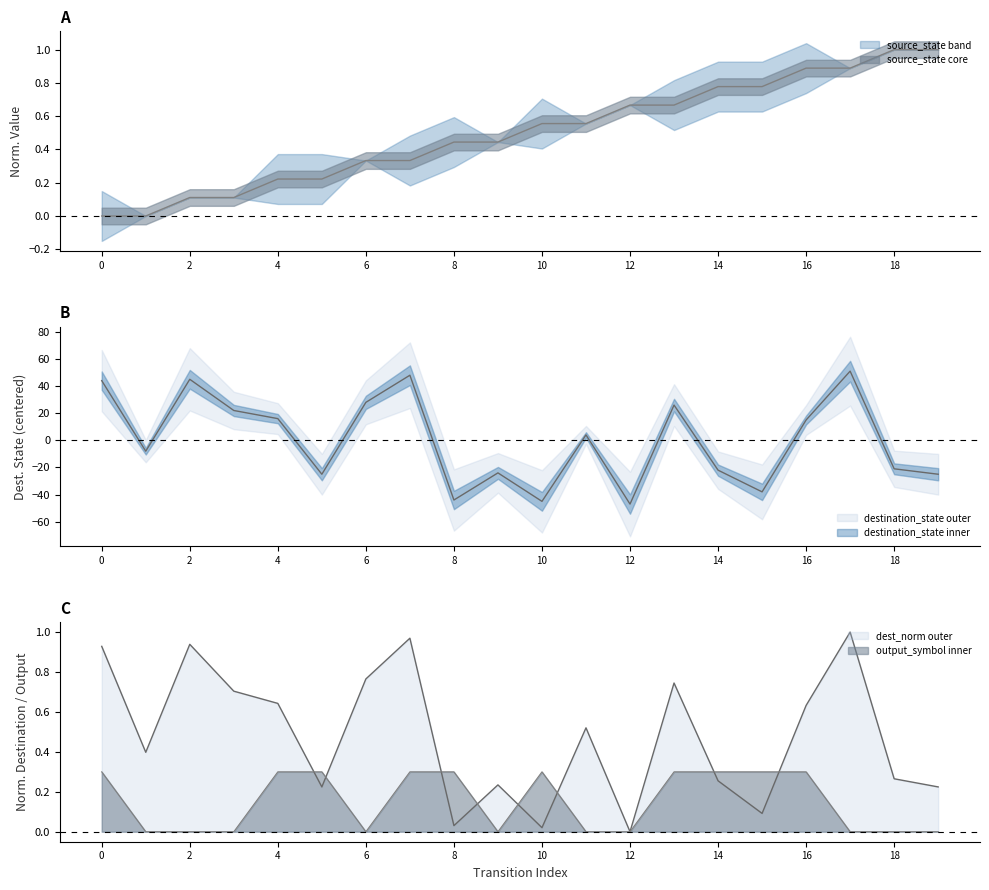

At which label does output_symbol reach its minimum?

1